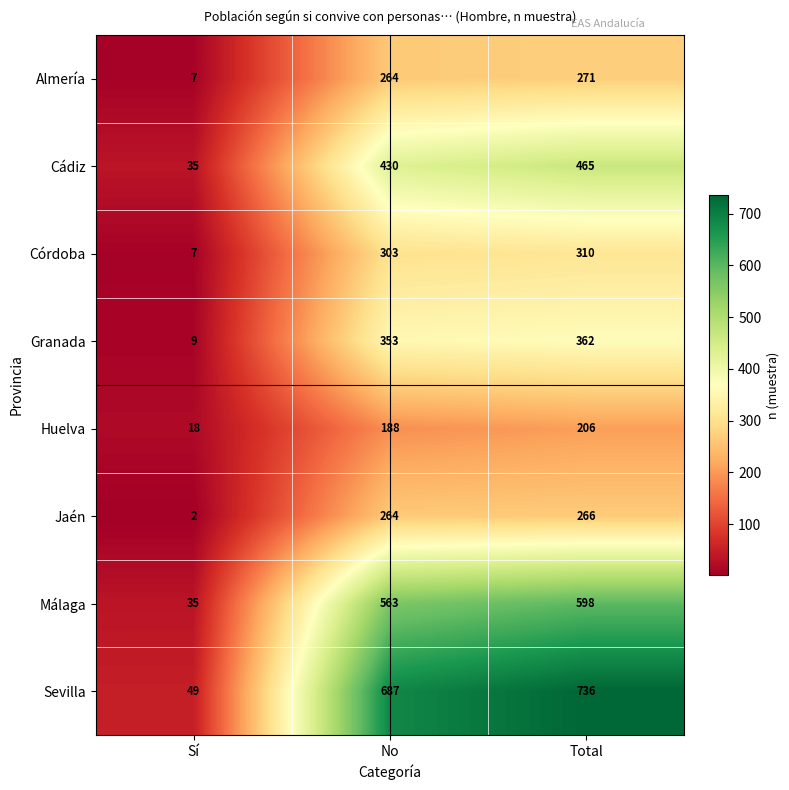

What is the difference between the maximum and second lowest values in the Almería series?

7